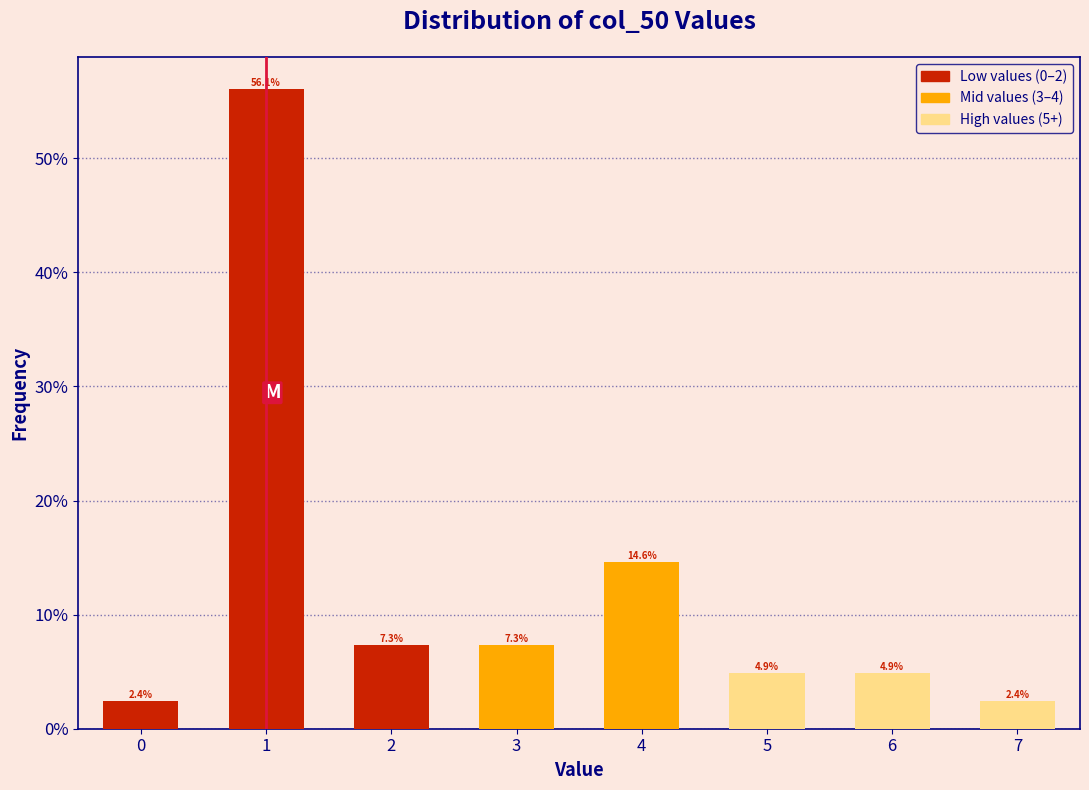

Reading left to right, what are all the values shown in this chart?

2.4	56.1	7.3	7.3	14.6	4.9	4.9	2.4